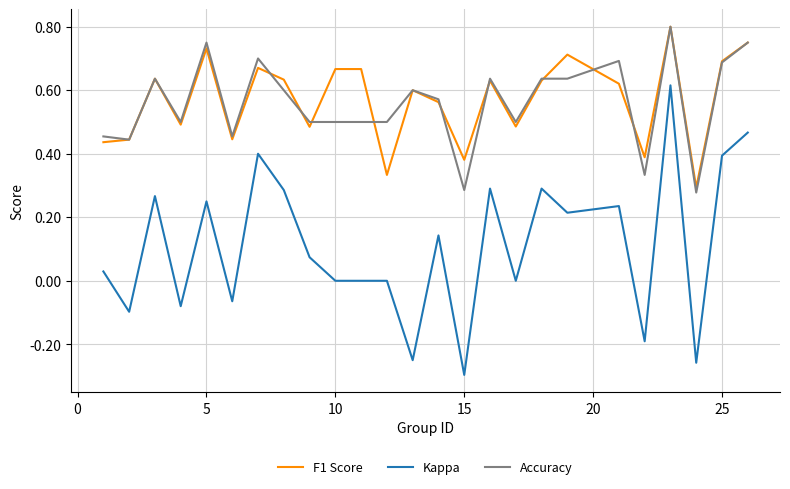

How many lines are shown in the chart?

3